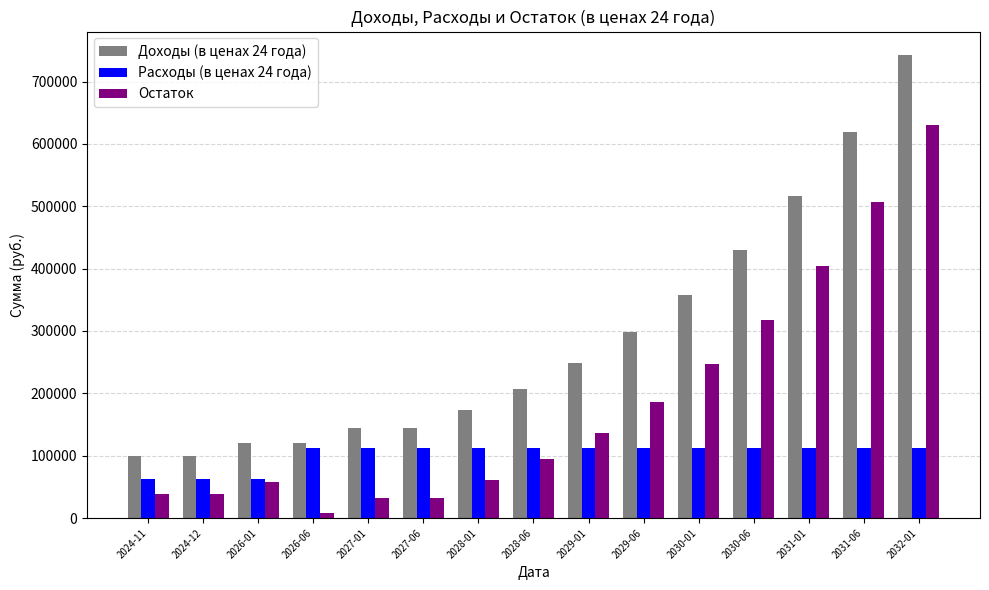

At how many categories does at least one series exceed 189416?

8